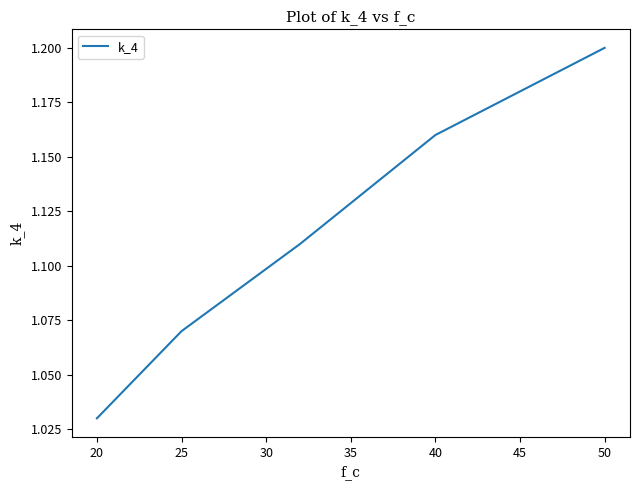

Count the values in the range 1 to 2.

5